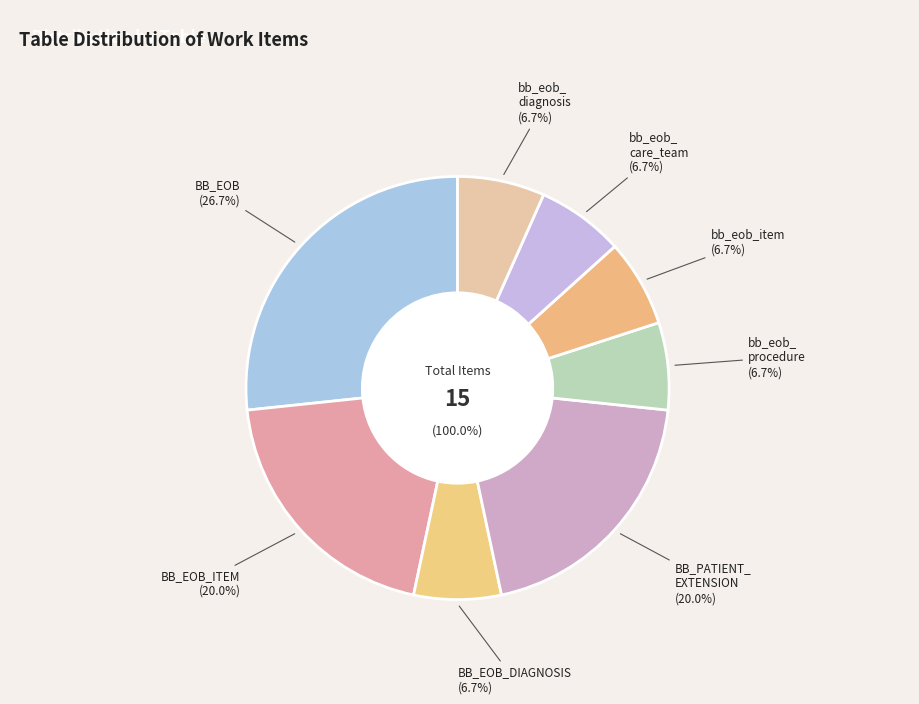

To the nearest percent, what is the combined percentage of BB_EOB and bb_eob_procedure?

33%